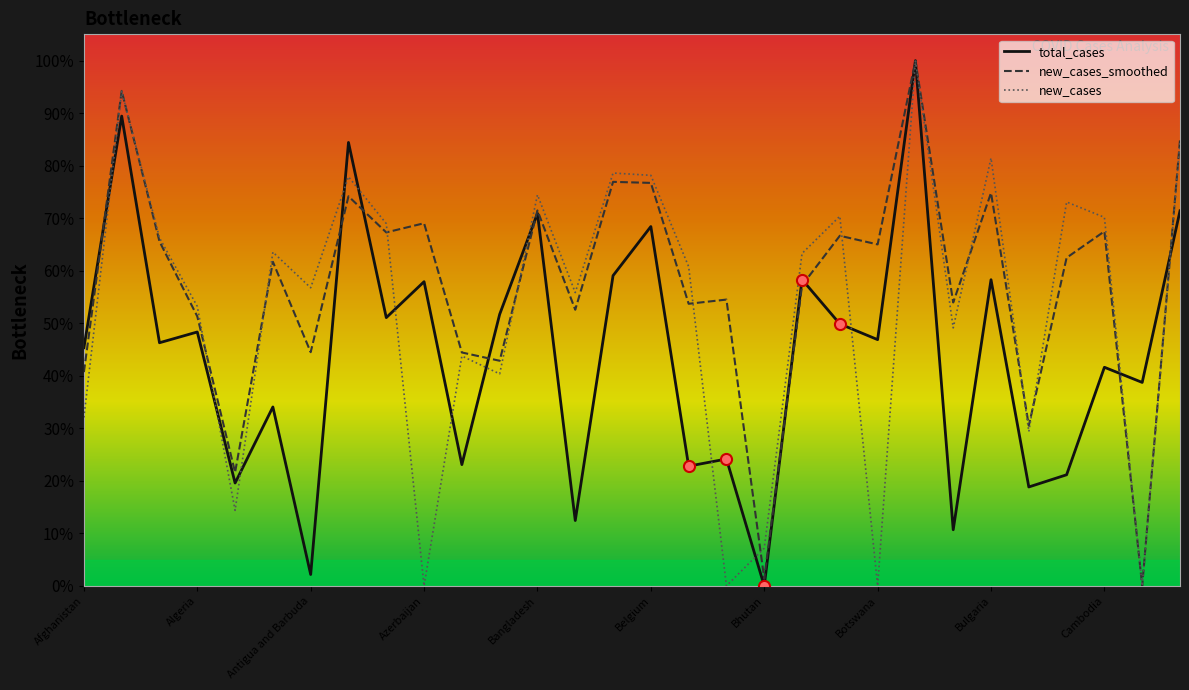

What is the maximum value for new_cases_smoothed?

100.0